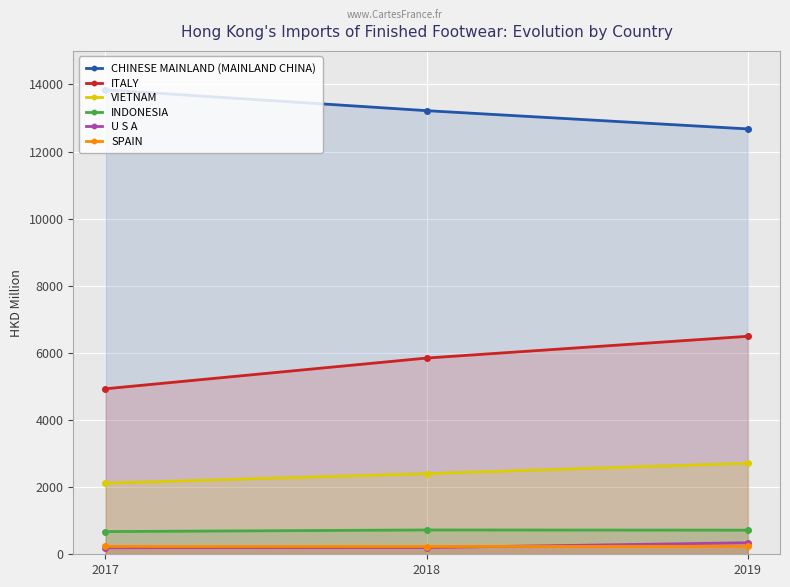

Between 2017 and 2018, which is larger?

2017